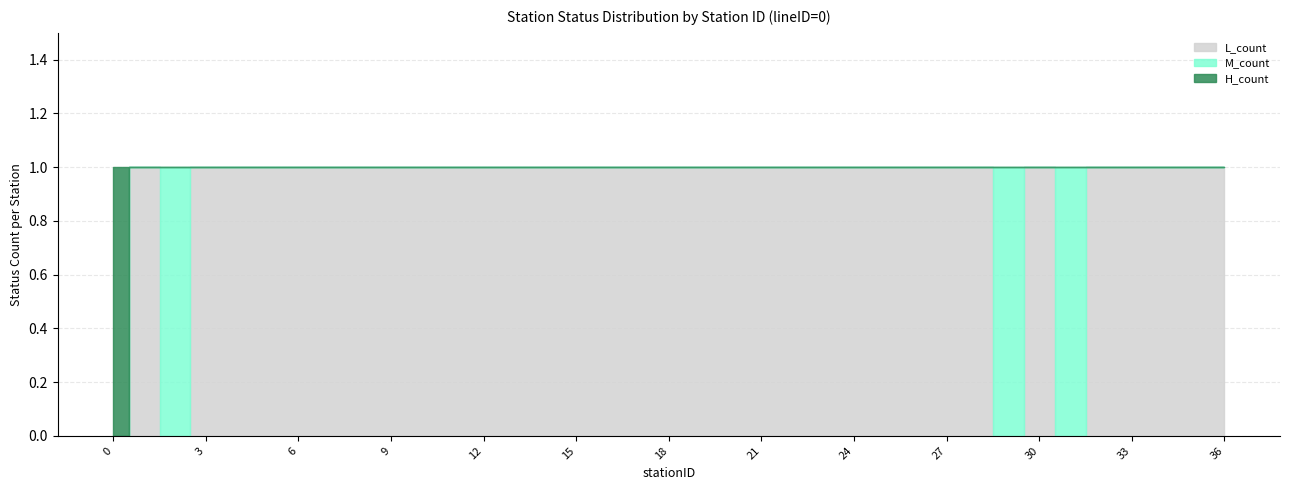

In L_count, how many points are higher than both neighbors (excluding endpoints)?

2